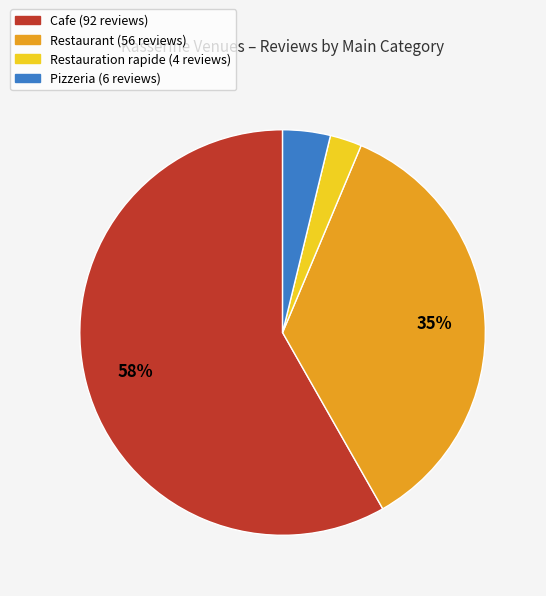

Does any single category account for the majority?

Yes